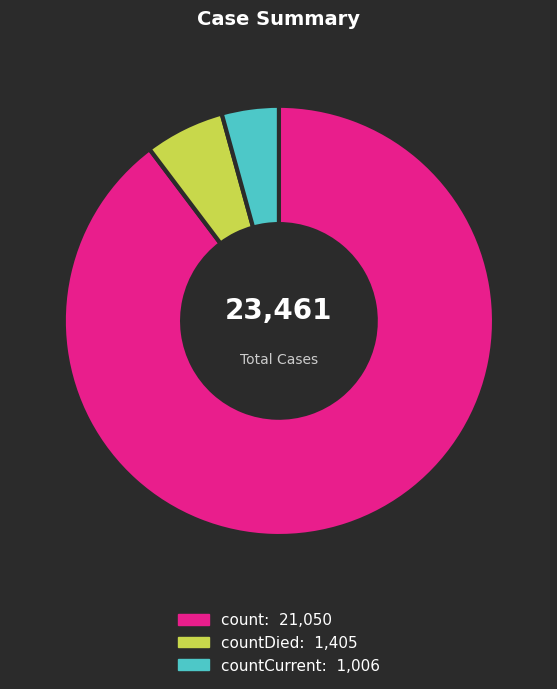

Is there any slice that represents more than half of the pie?

Yes